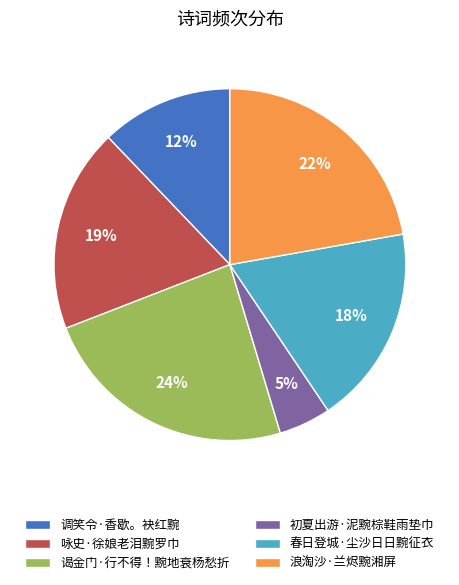

Is there a majority slice in this chart?

No